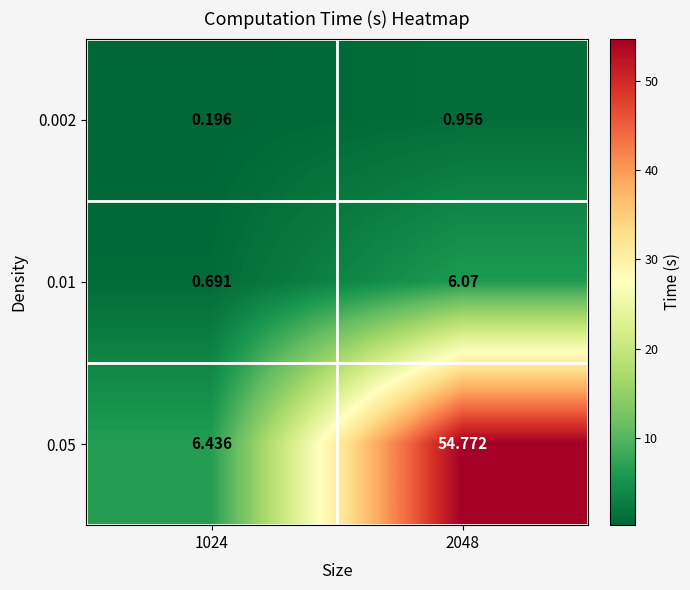

Is the value of 0.01 at 1024 greater than the value of 0.05 at 2048?

No